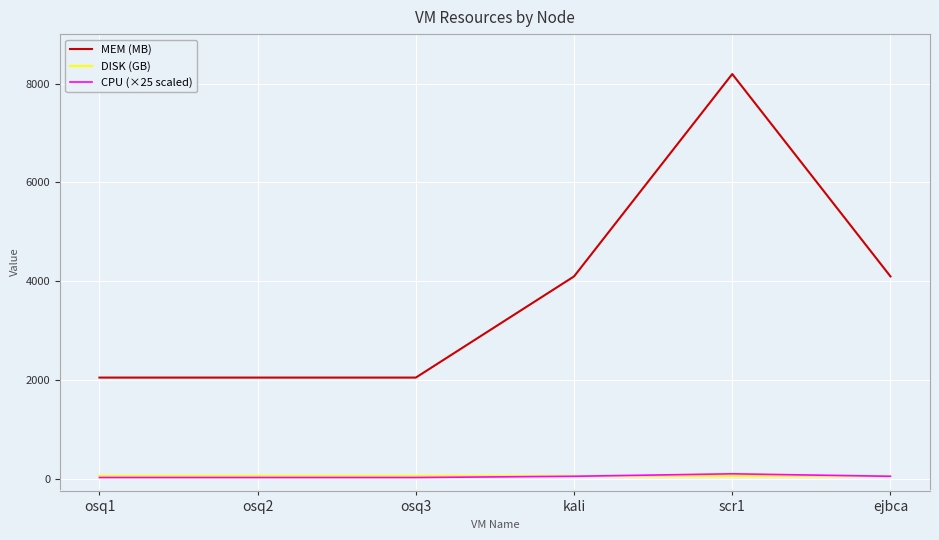

Which series has the widest spread of values?

MEM (MB)